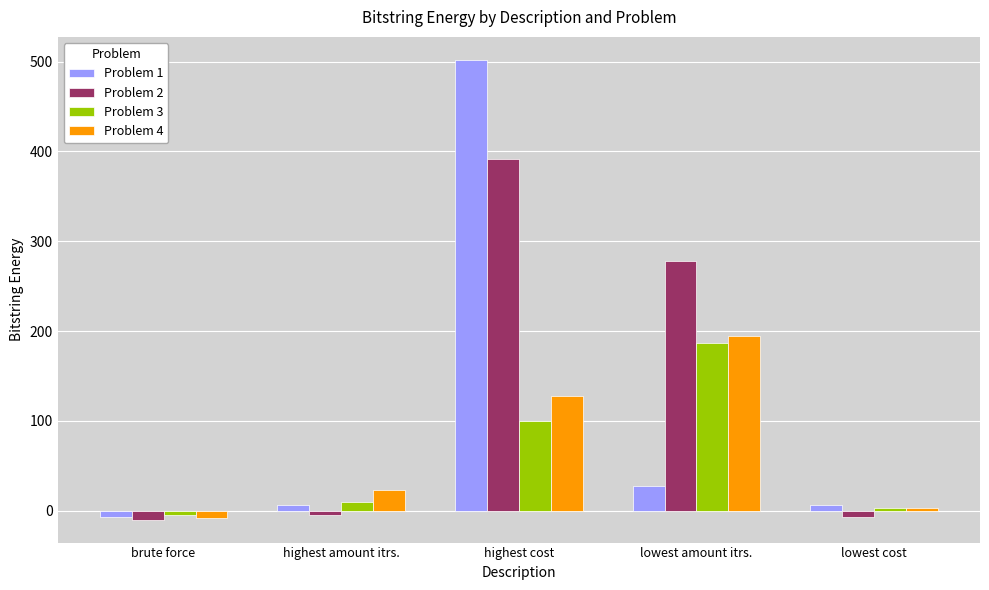

Where does the Problem 2 series first go above -5?

highest cost